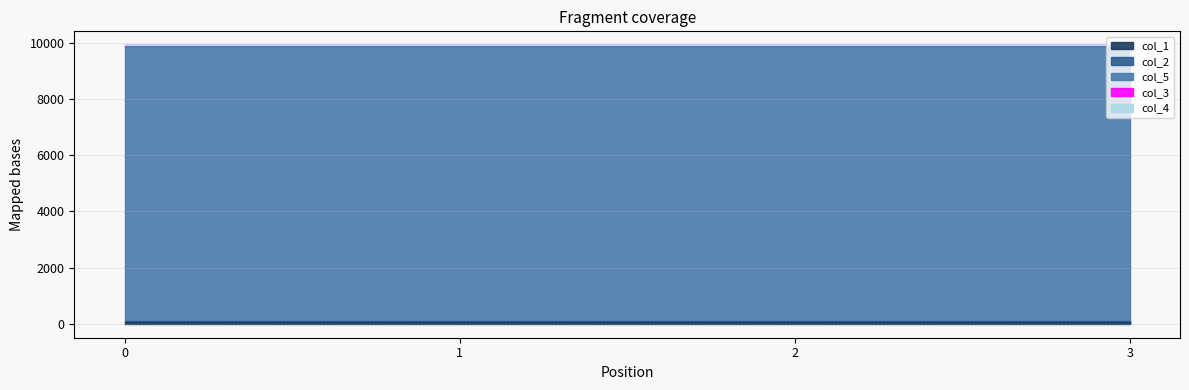

Which series changed the most between 0 and 2?

col_1